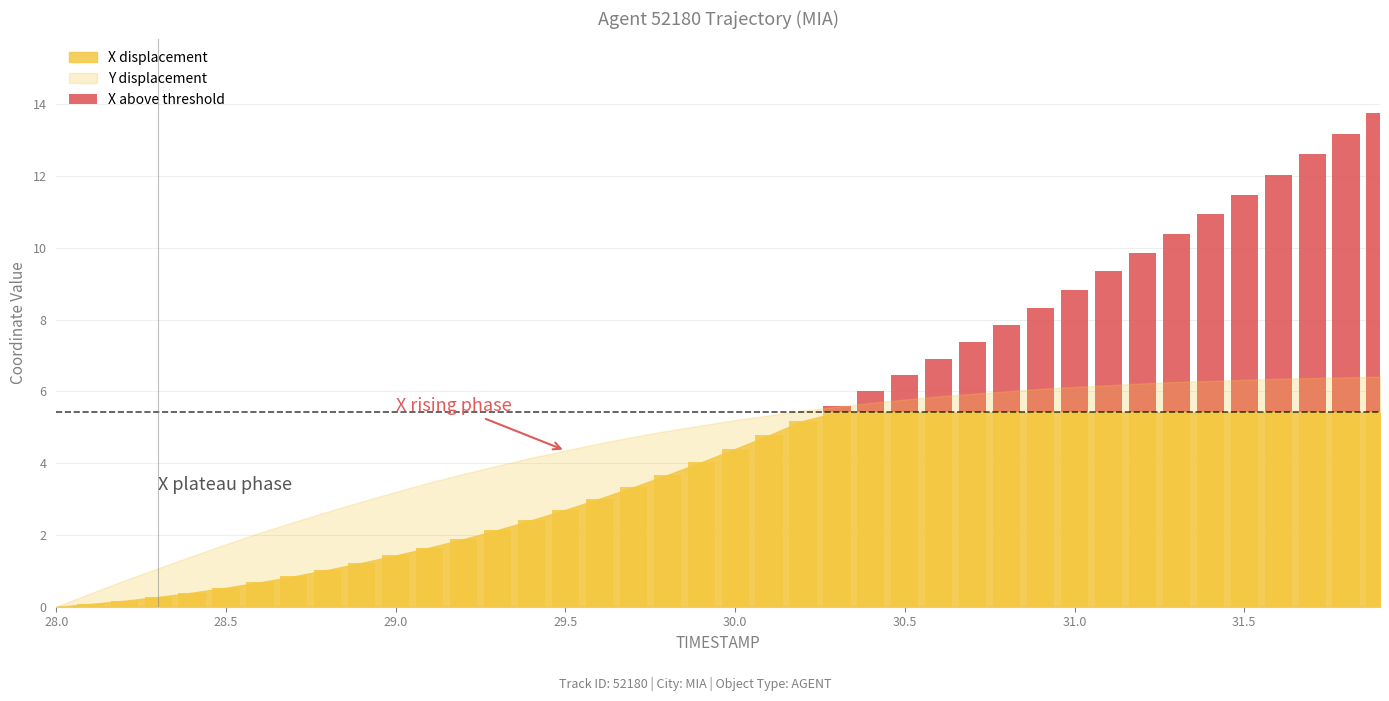

Does the chart contain stacked bars?

No